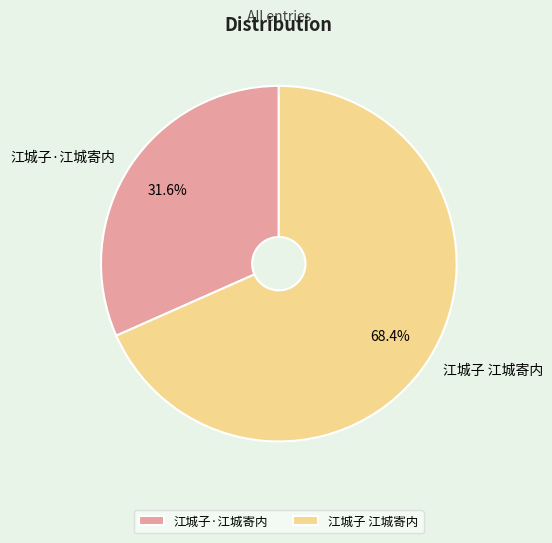

Which category has the smallest portion of the pie?

江城子·江城寄内